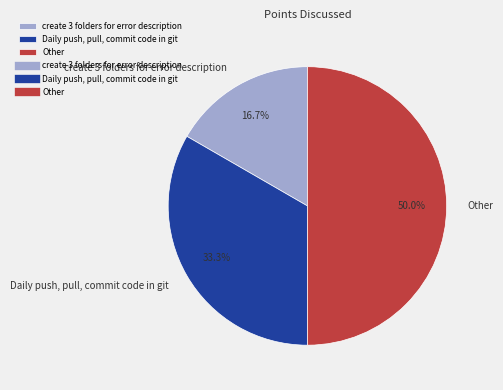

To the nearest percent, what portion does Daily push, pull, commit code in git represent?

33%